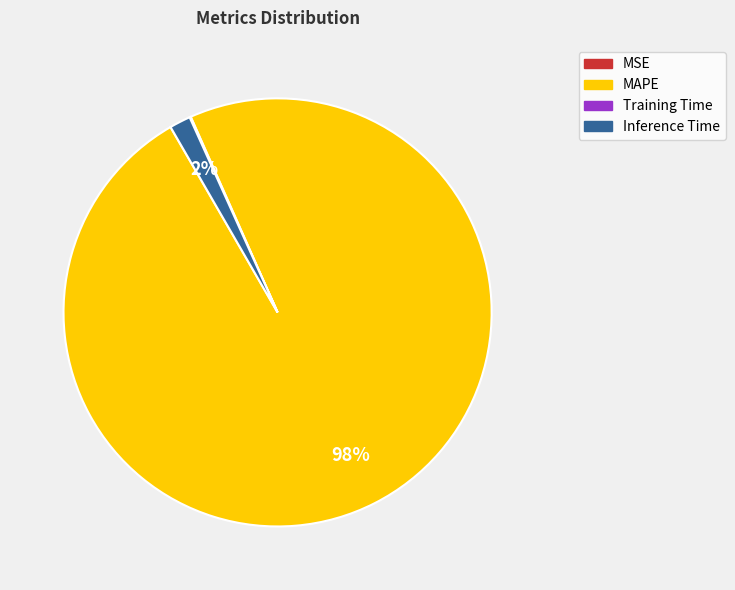

To the nearest percent, what percentage of the pie is MAPE?

98%